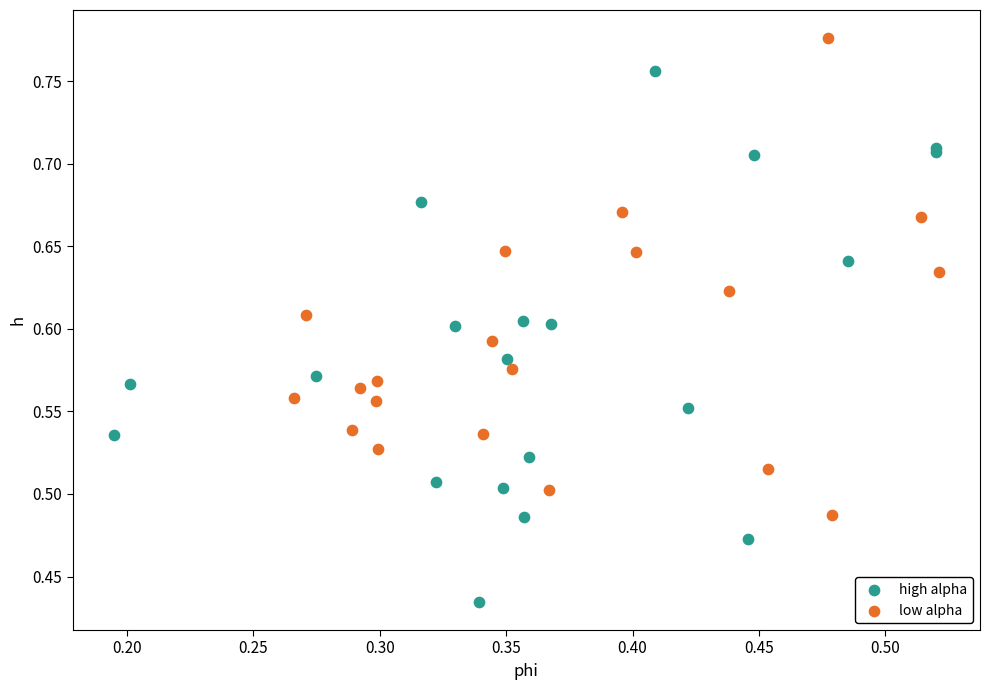

What are all the series names shown in the legend?

high alpha, low alpha